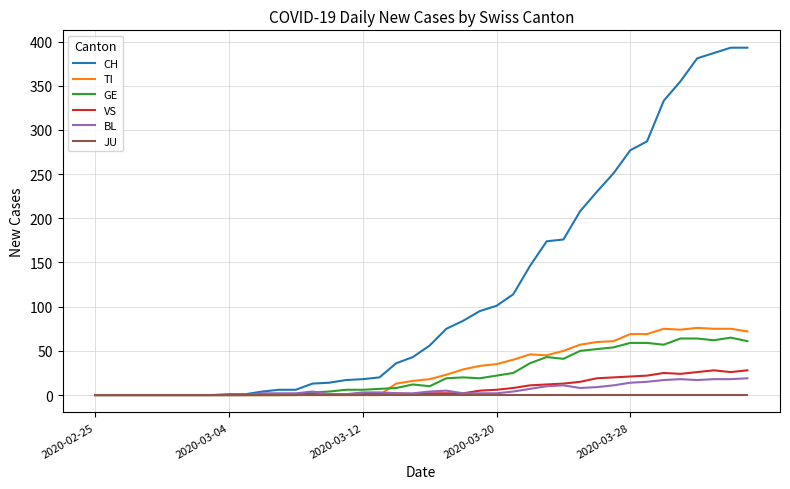

Which series has the largest total across all categories?

CH